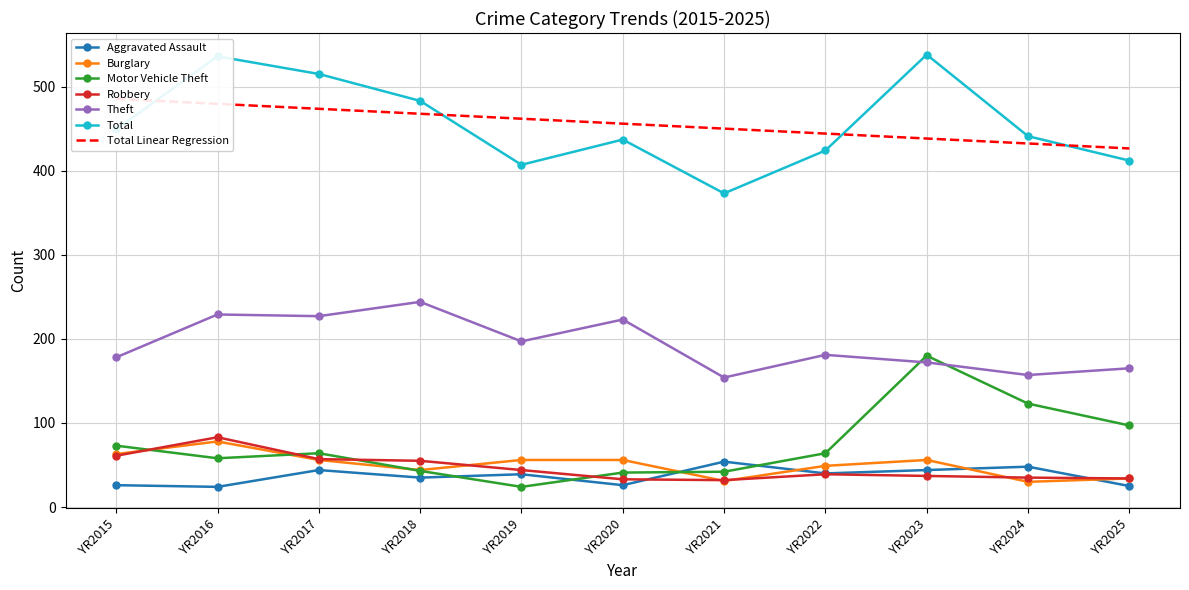

At how many categories does at least one series exceed 229?

11